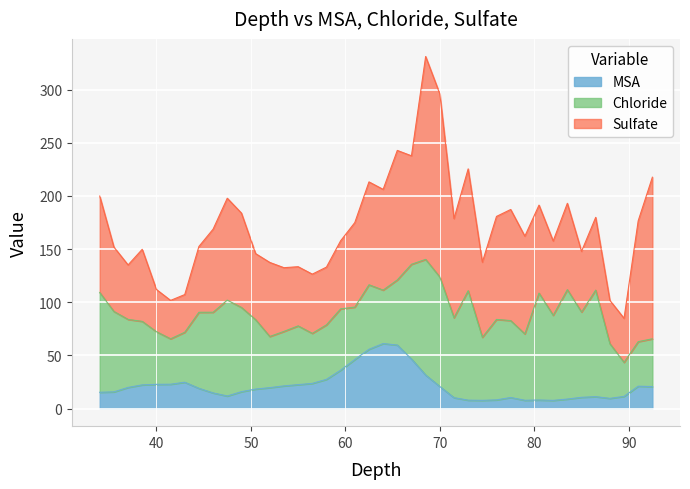

True or false: Sulfate has a value of 174.9 at 65.5.

False